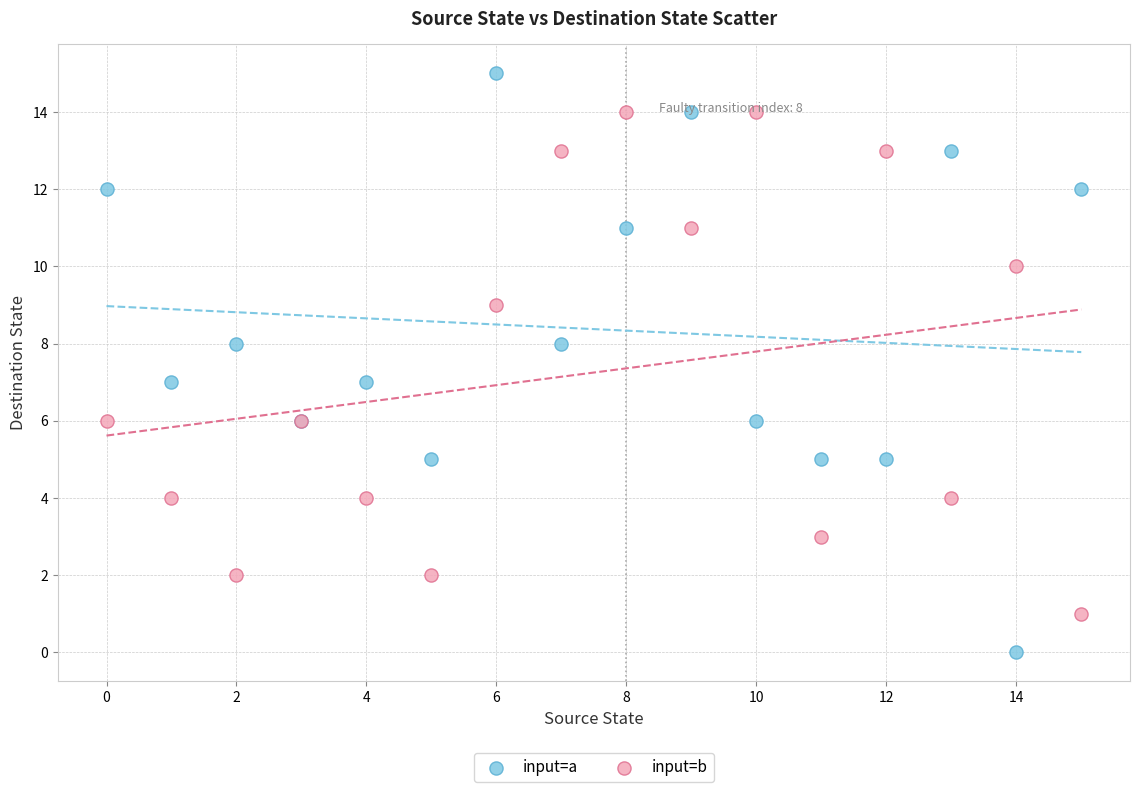

Which series contains the highest Y value?

input=a